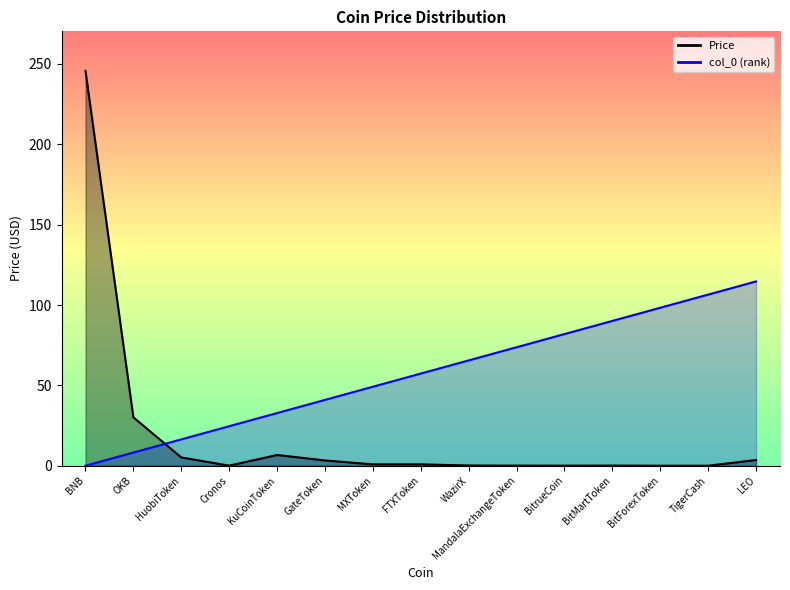

At which category is the sum across all series the highest?

BNB